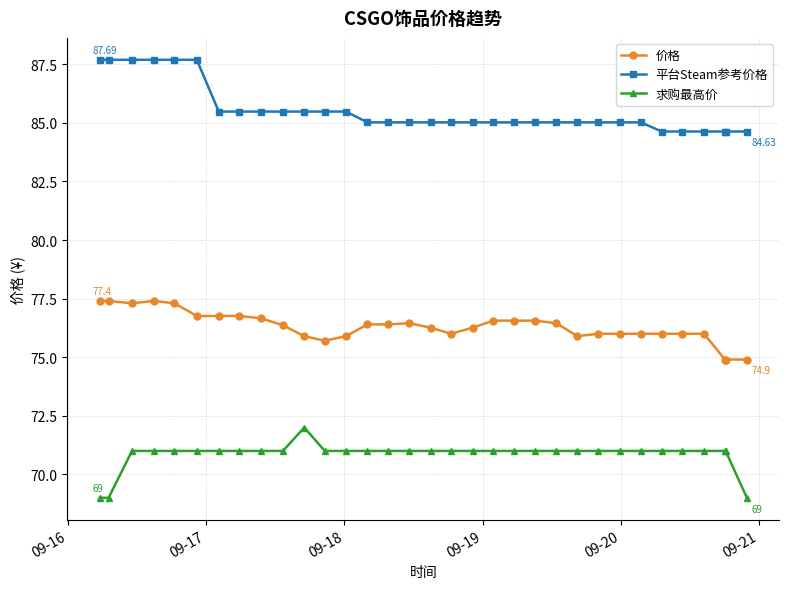

True or false: 求购最高价 and 平台Steam参考价格 cross at least once.

False